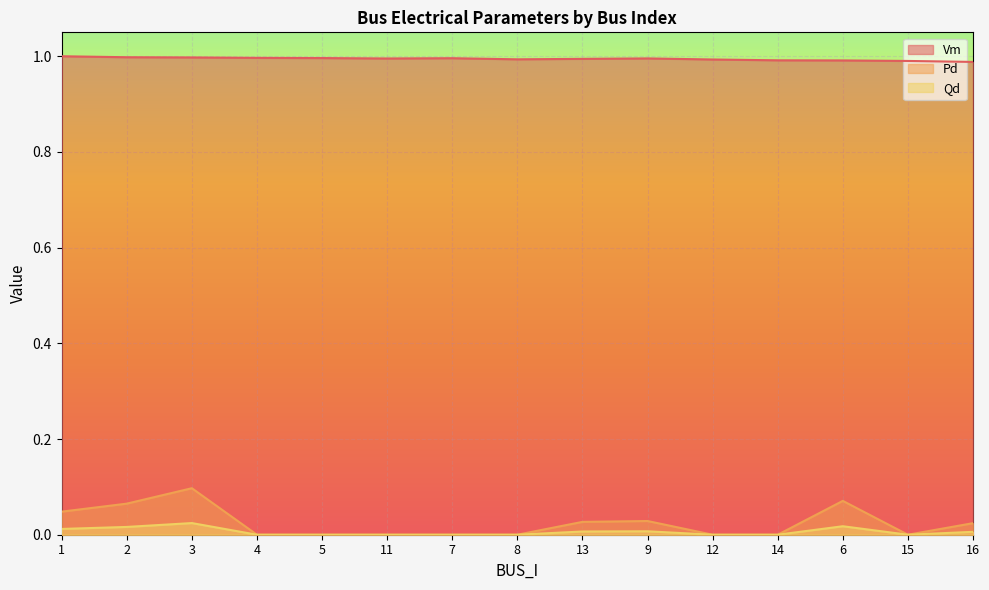

True or false: Pd and Qd cross at least once.

False